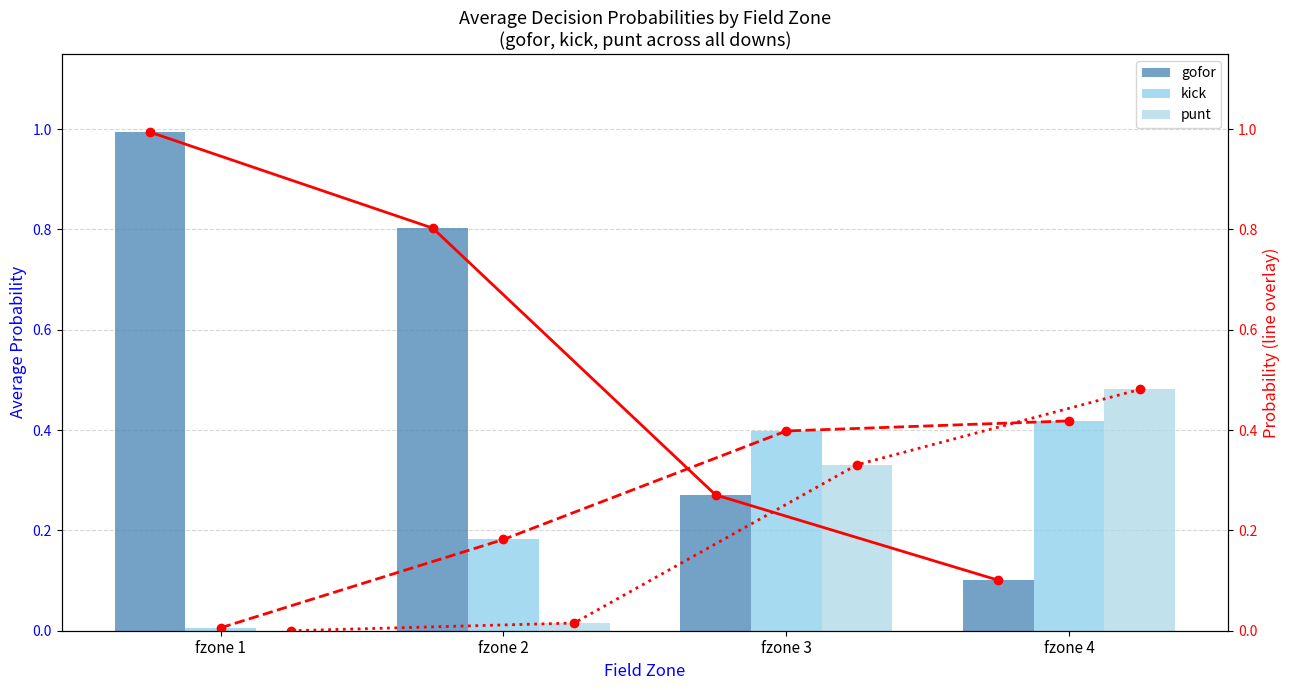

What is the difference between the maximum and minimum values in the kick (line) series?

0.4